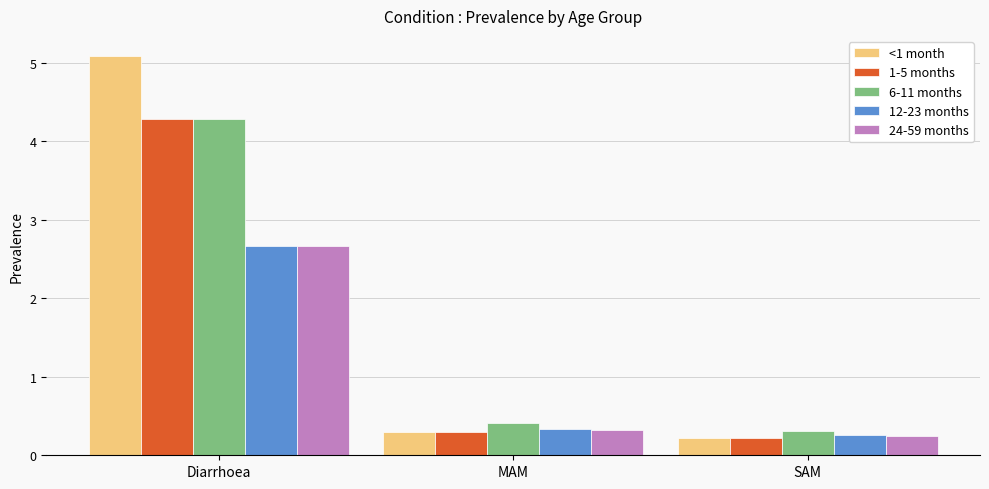

What position from the right is Diarrhoea?

3